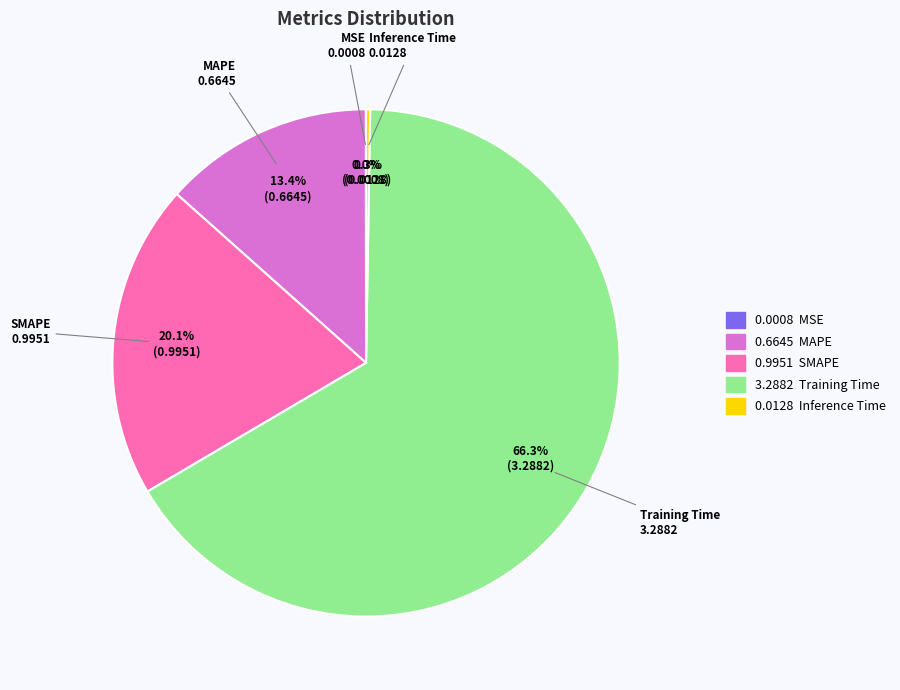

Which slice is the largest?

Training Time